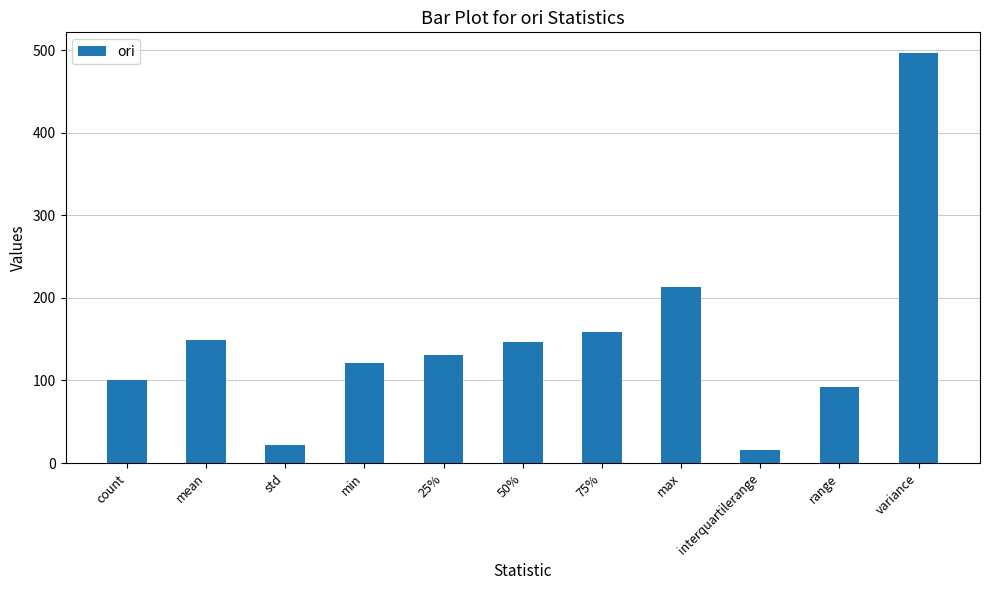

Reading left to right, transcribe all the data shown in this chart.

count=100.0	mean=149.1	std=22.3	min=121.7	25%=130.5	50%=146.5	75%=158.3	max=213.3	interquartilerange=16.0	range=91.6	variance=496.9